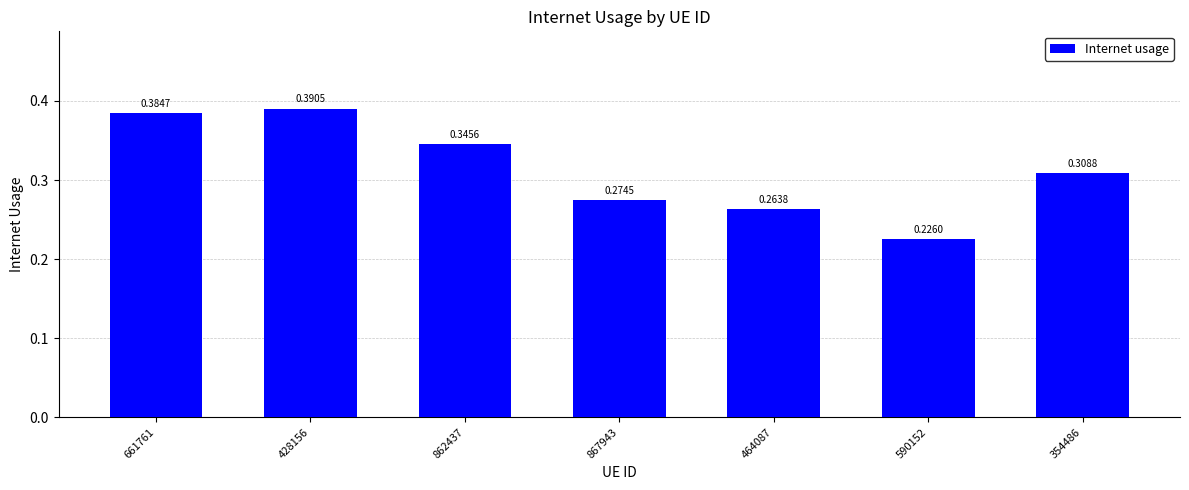

Rank the categories by value from highest to lowest.

428156, 661761, 862437, 354486, 867943, 464087, 590152